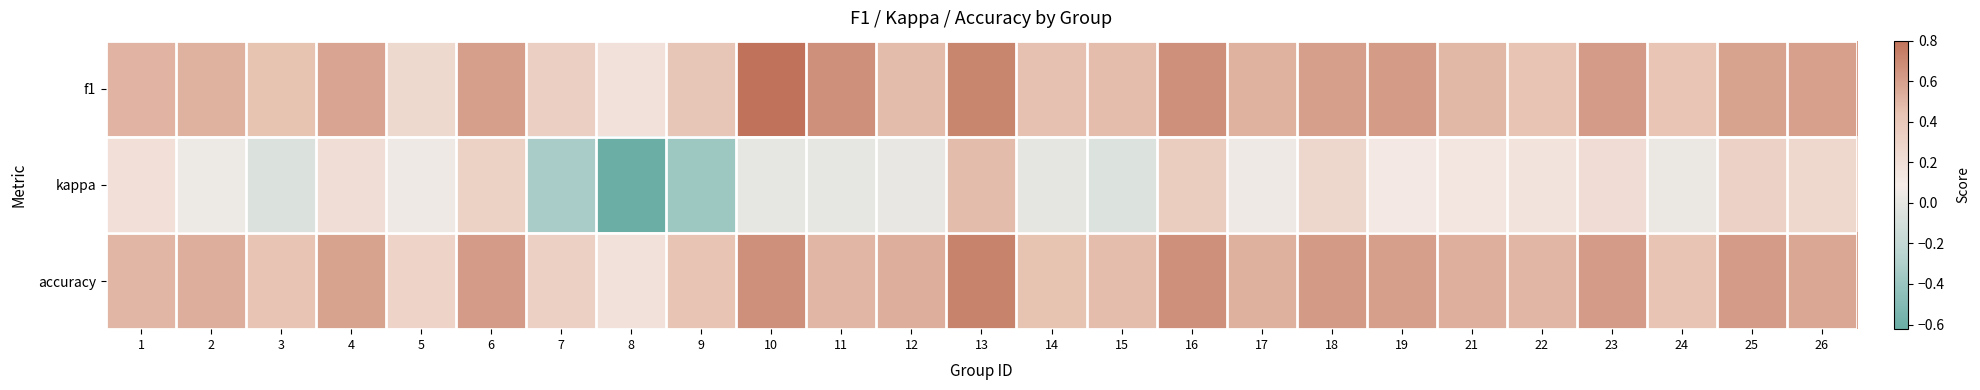

What is the smallest value displayed?

-0.6